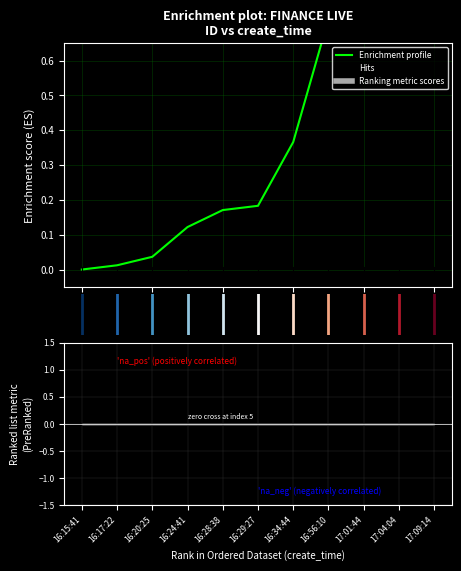

Does the chart display data point markers on the line(s)?

No